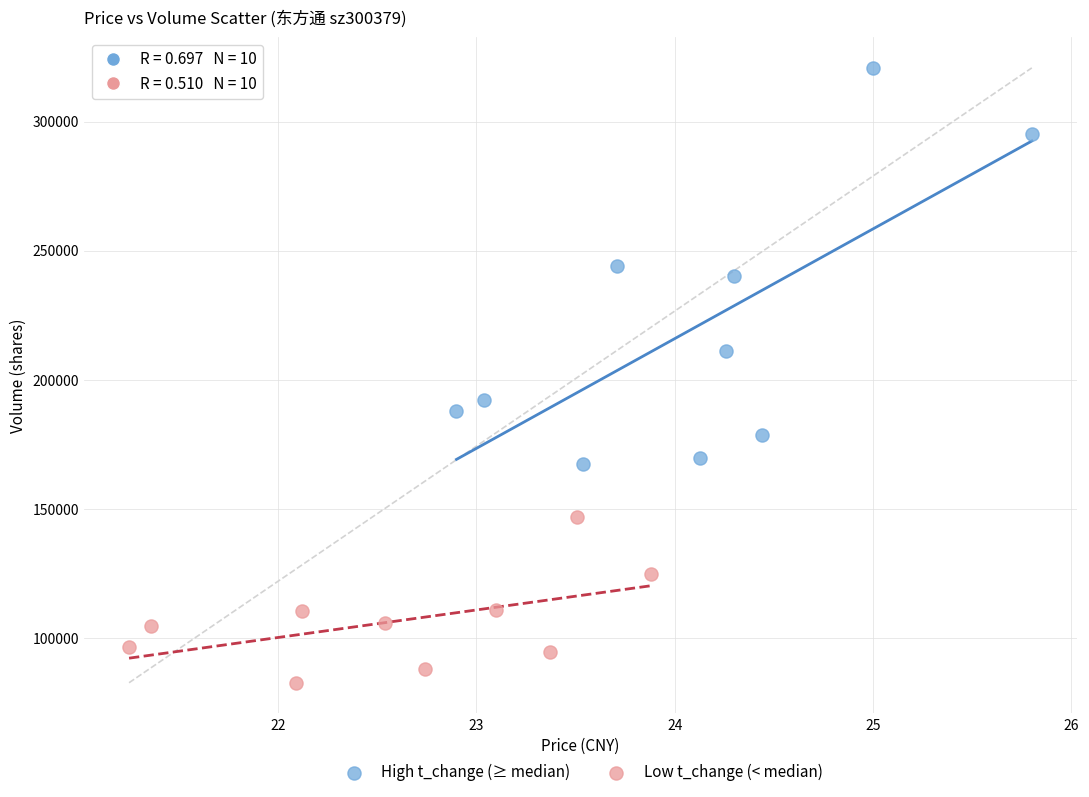

Which series contains the lowest Y value?

Low t_change (< median)